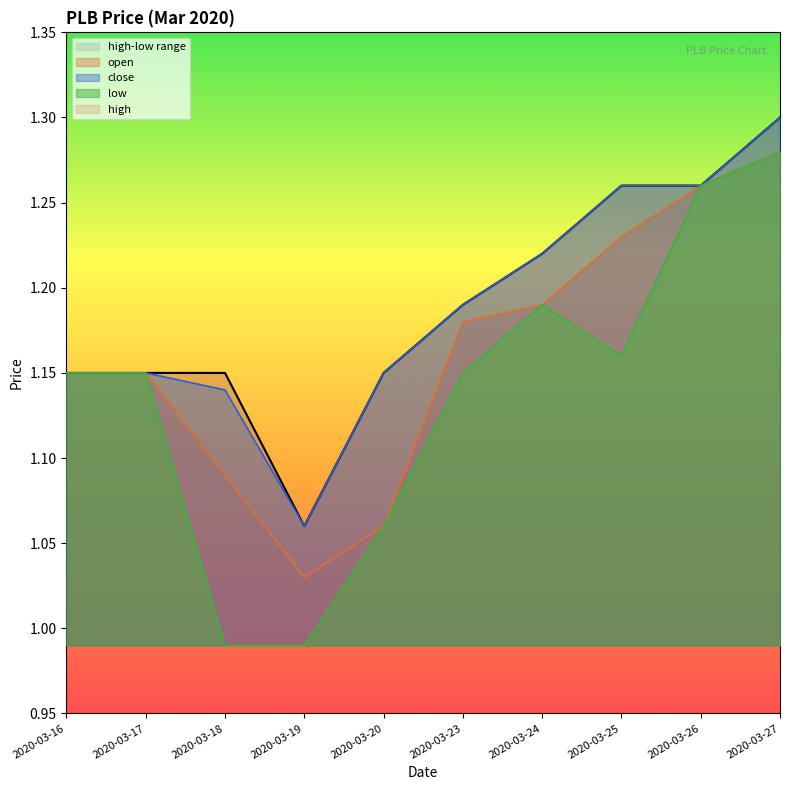

What is the sum of the close values at 2020-03-27 and 2020-03-17?

2.5